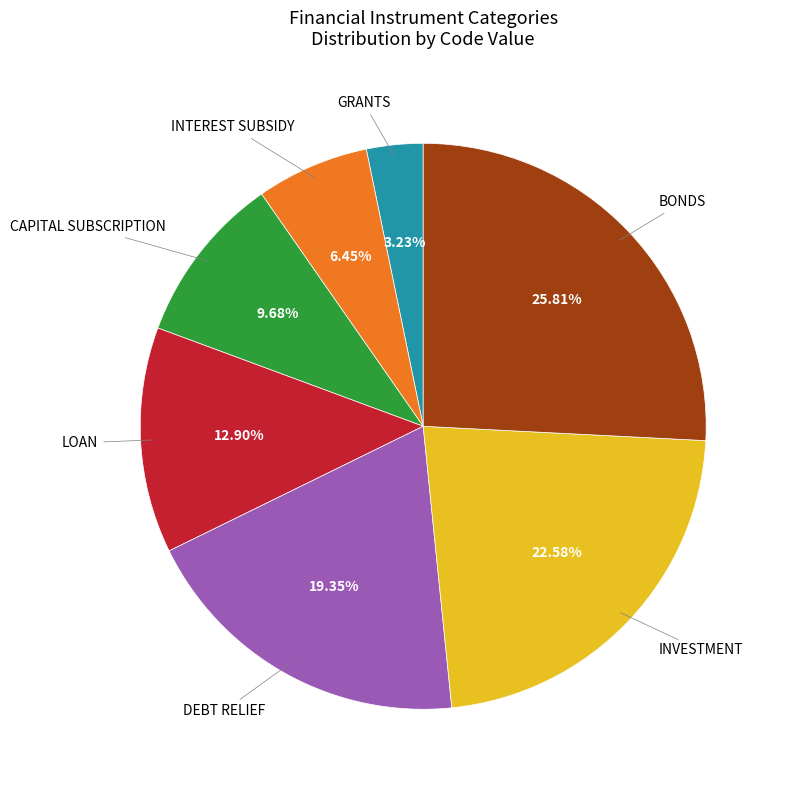

Which slice is the smallest?

GRANTS